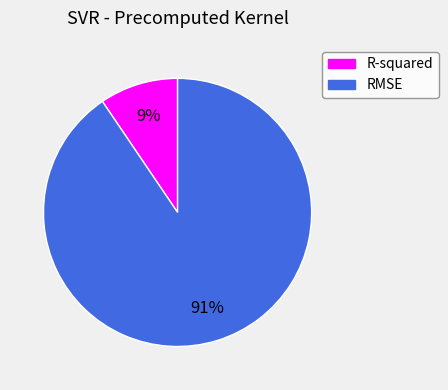

To the nearest percent, what is the combined percentage of RMSE and R-squared?

100%